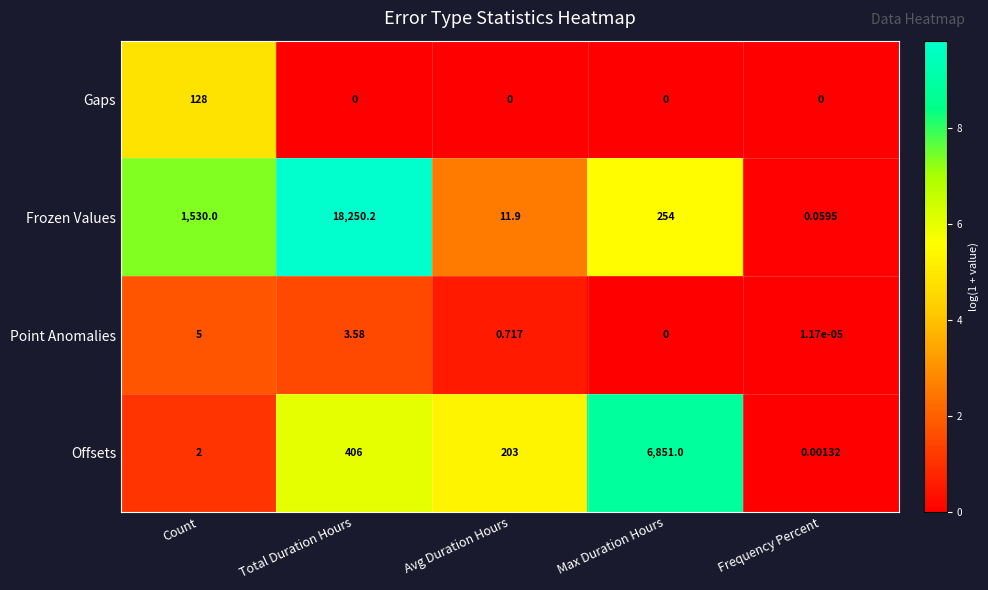

At which category is the sum across all series the highest?

Total Duration Hours